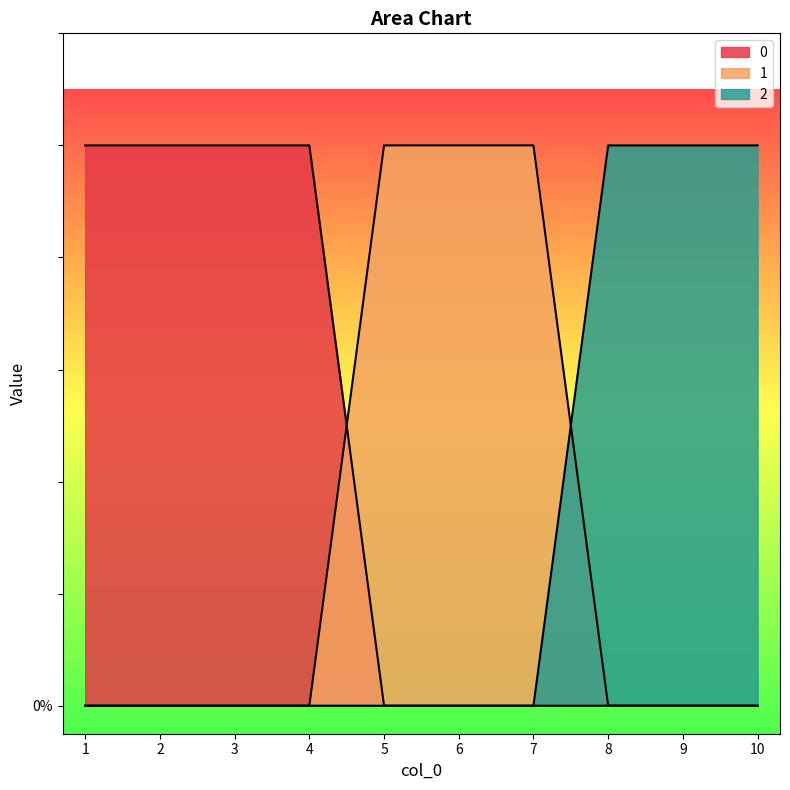

True or false: 1 has a value of 2 at 5.

False